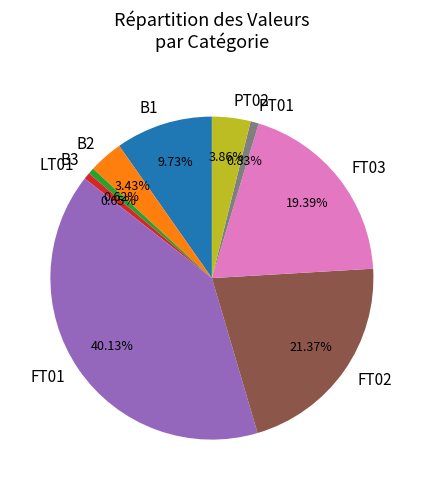

The LT01 slice represents 11% of the pie. True or false?

False